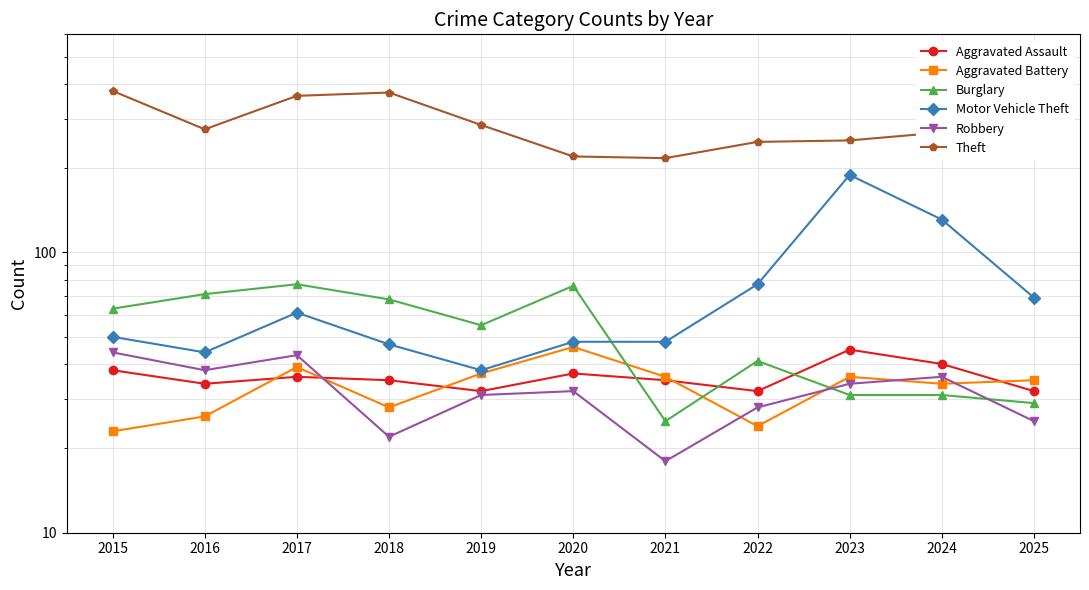

At how many categories does at least one series exceed 272?

6